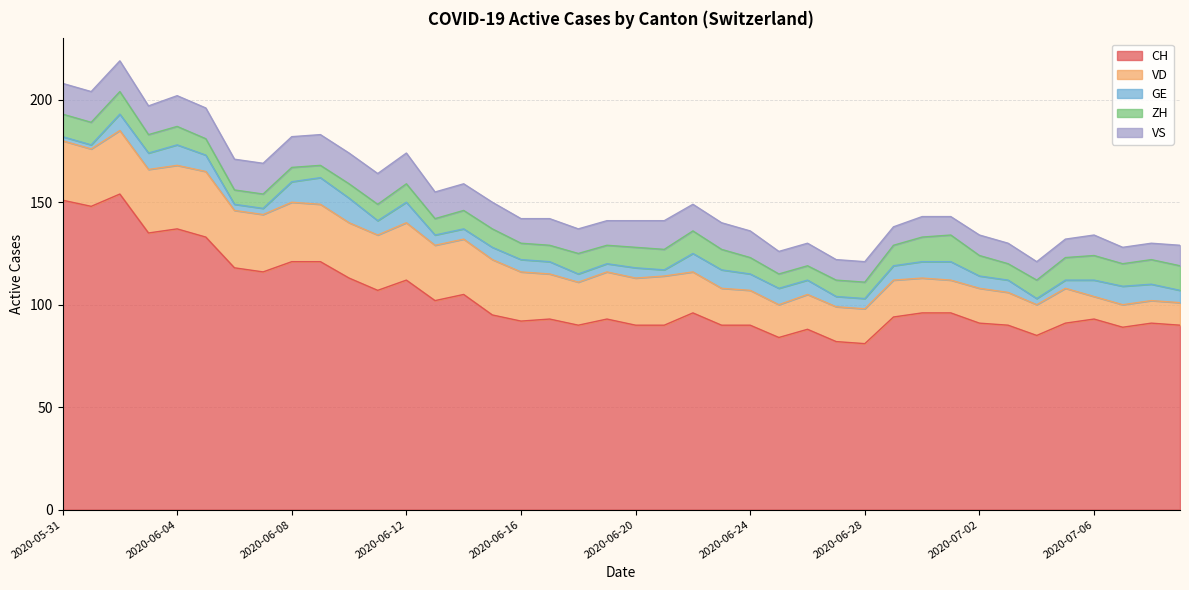

Where is VD nearest to the value 21?

2020-06-18